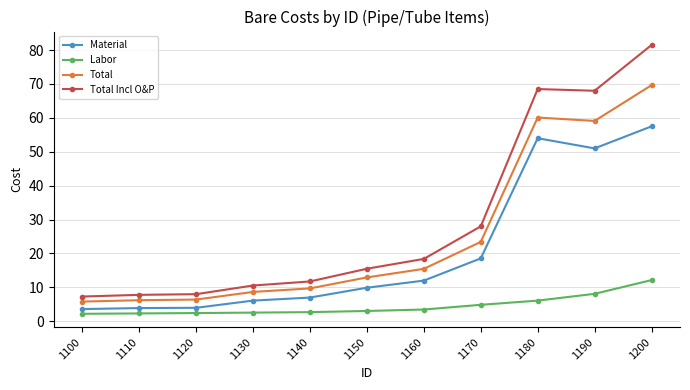

The Total Incl O&P series shows 6.8 at 1150. True or false?

False